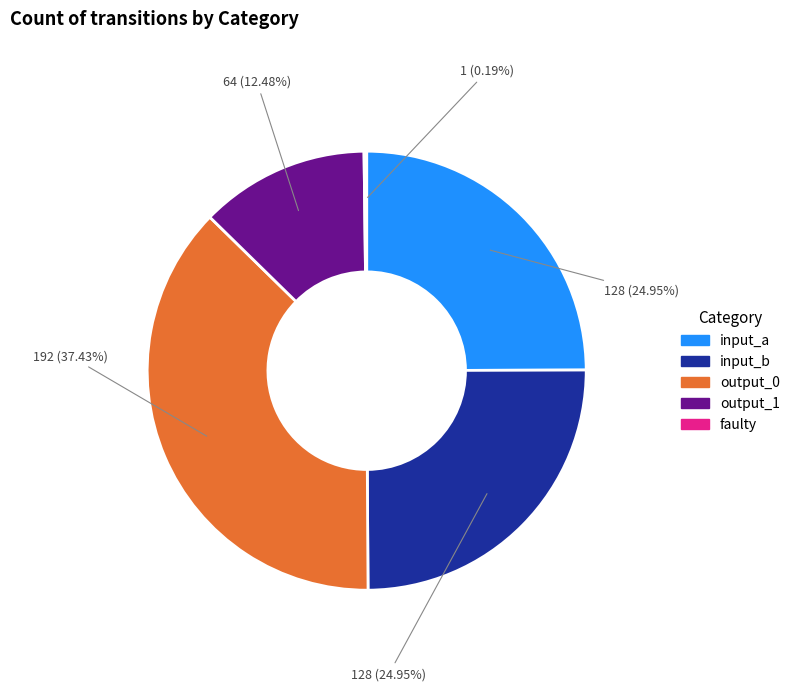

Which slice is the largest?

output_0